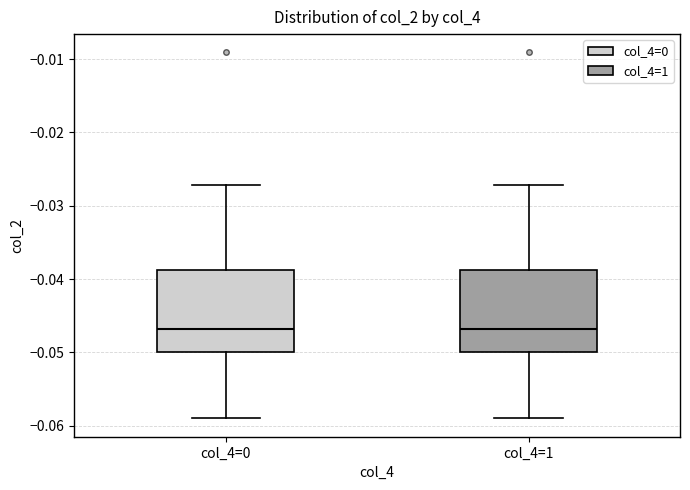

Where does the lower whisker of the box for col_4=1 end on the y-axis? The values are not printed on the chart, so give them approximately, as read against the axis.

-0.059